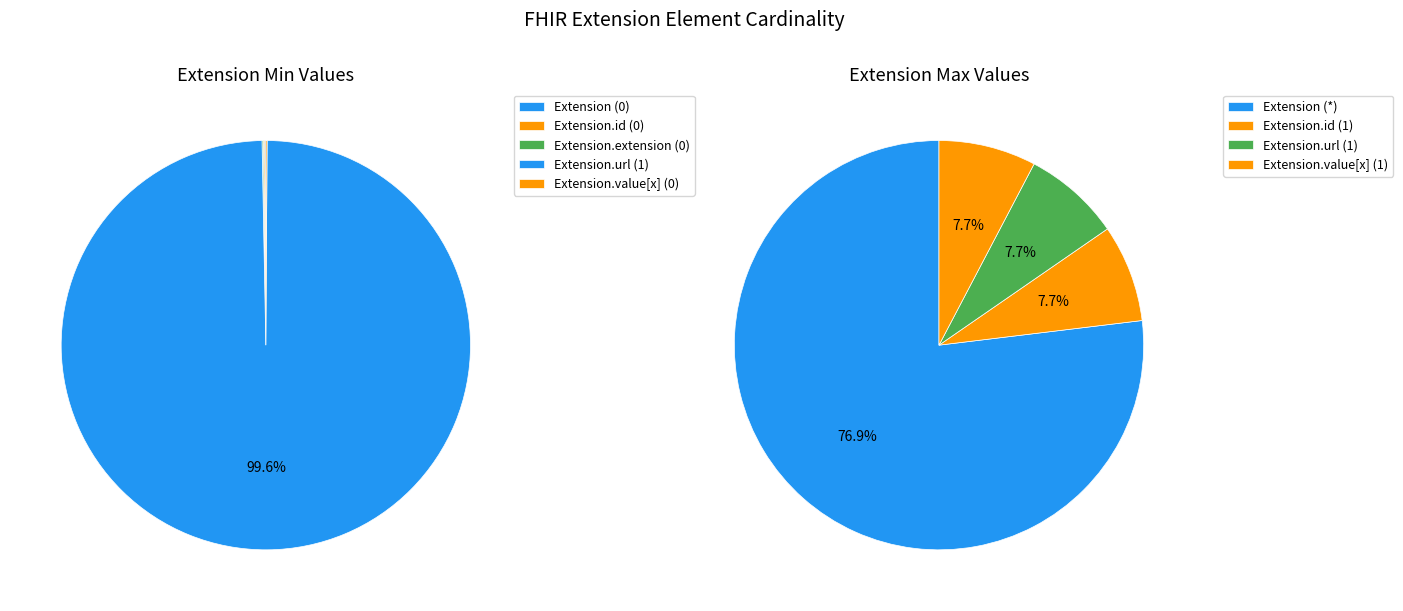

Is there any slice that represents more than half of the pie?

Yes